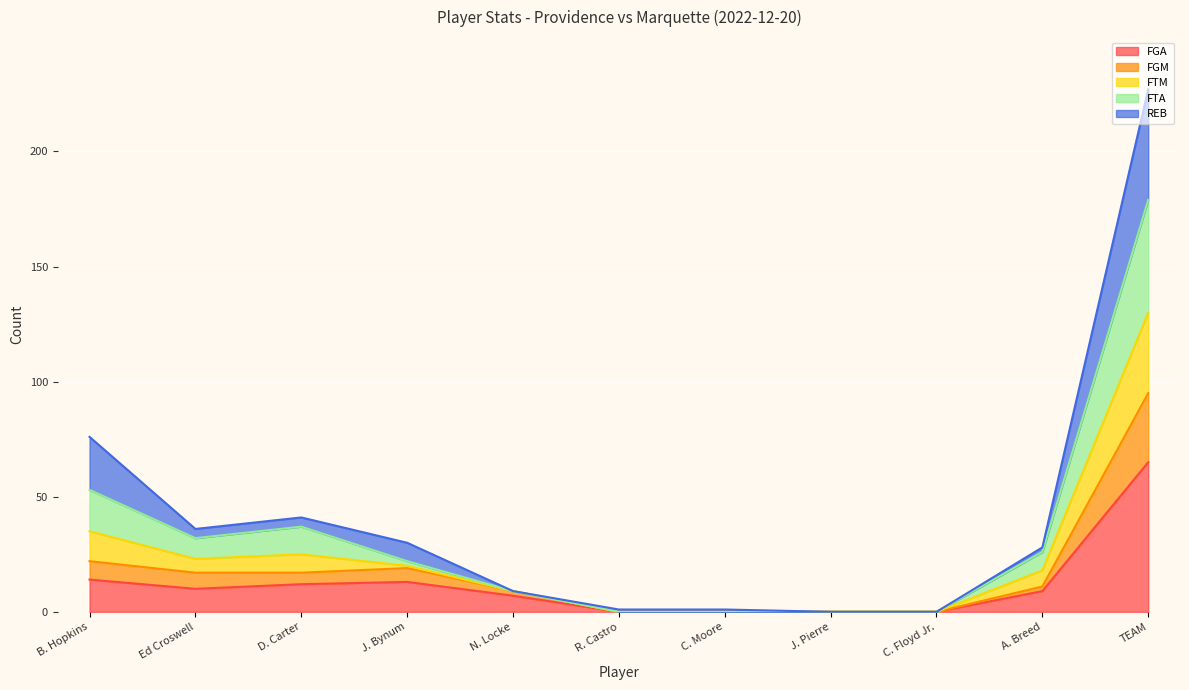

Which category has the highest value across all series?

TEAM